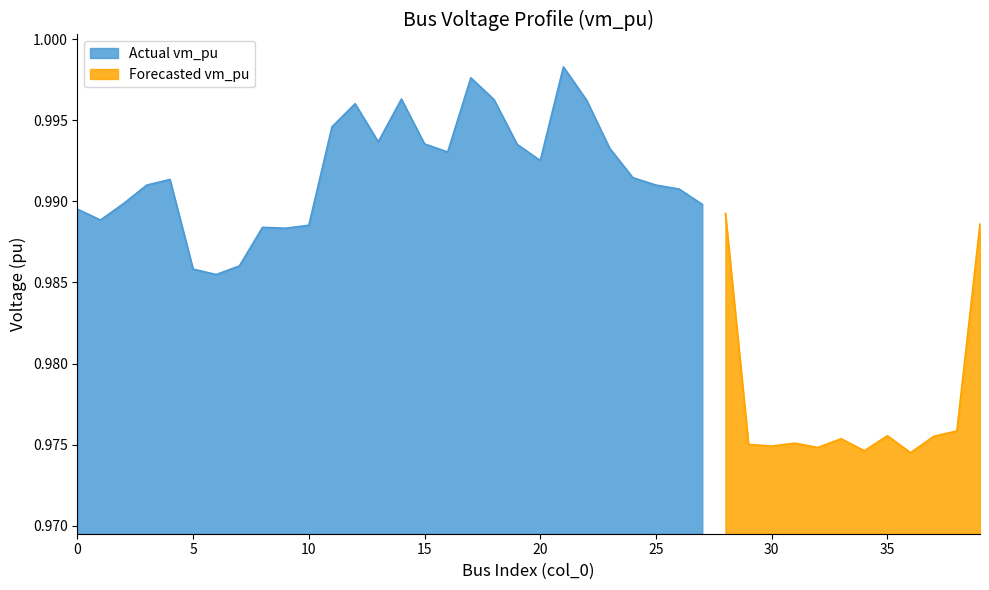

What is the sum of the values at 33 and 17?

2.0